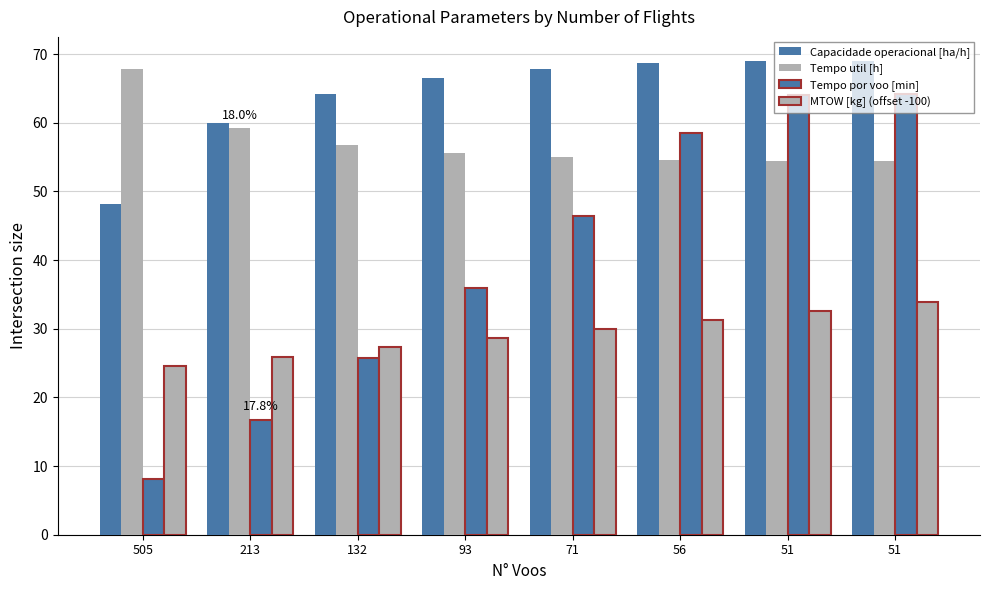

How many bars are there in each group?

4